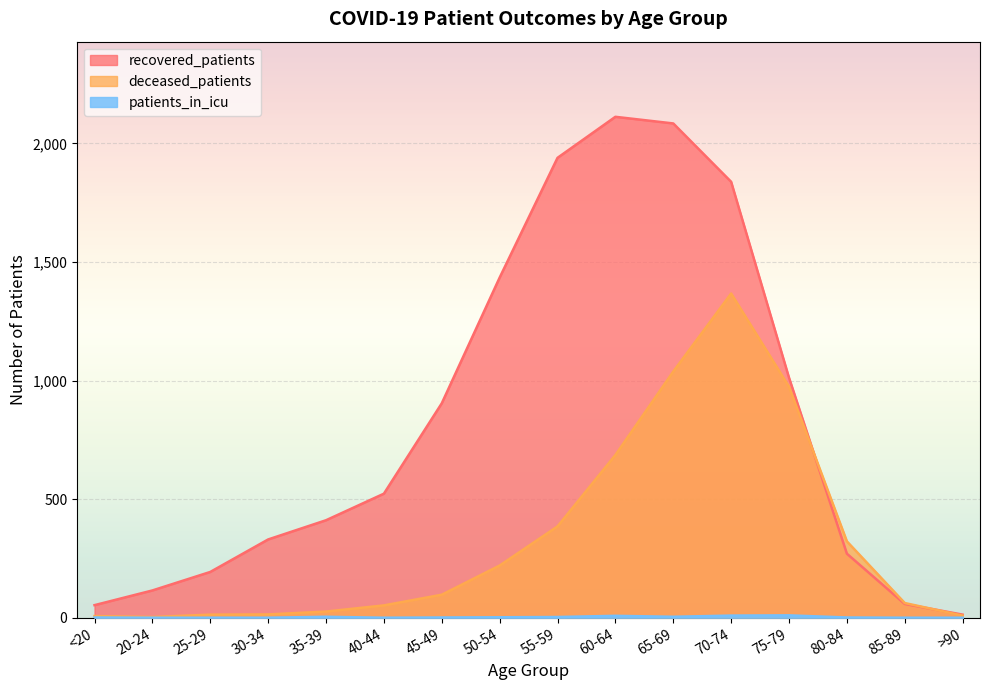

Where is the first local minimum for deceased_patients?

20-24